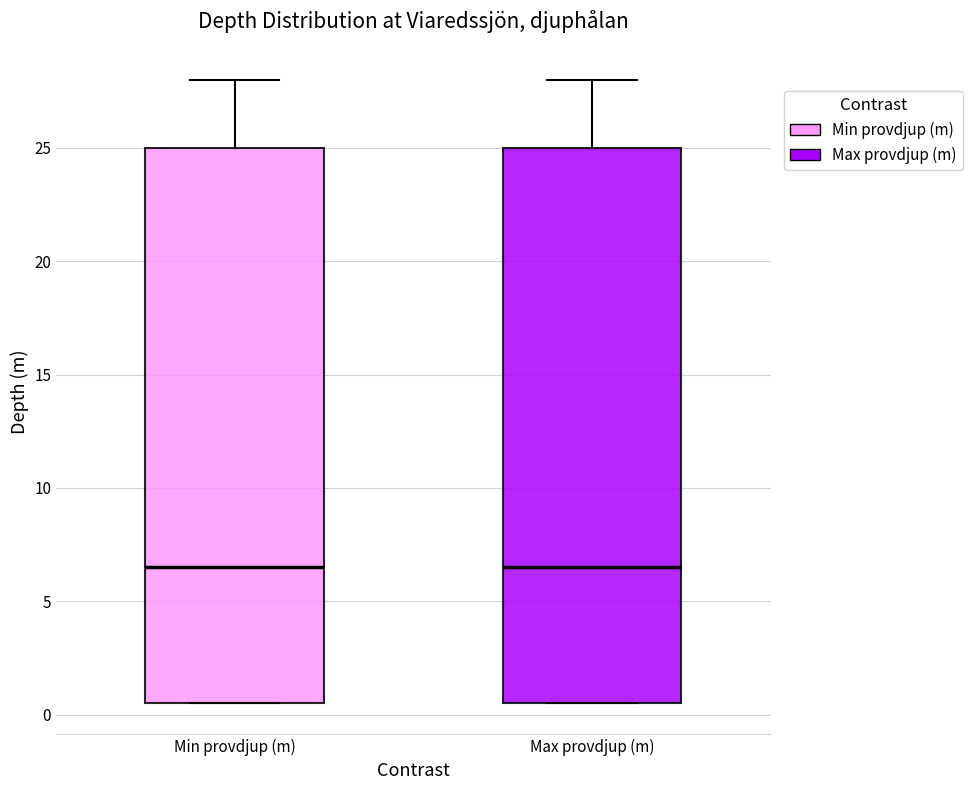

Reading left to right, read every box against the y-axis: the position of its median line, the range the box covers, and the ends of its whiskers. The values are not printed on the chart, so give them approximately, as read against the axis.

Min provdjup (m): median 6.5, box 0.5 to 25.0, whiskers 0.5 to 28.0
Max provdjup (m): median 6.5, box 0.5 to 25.0, whiskers 0.5 to 28.0